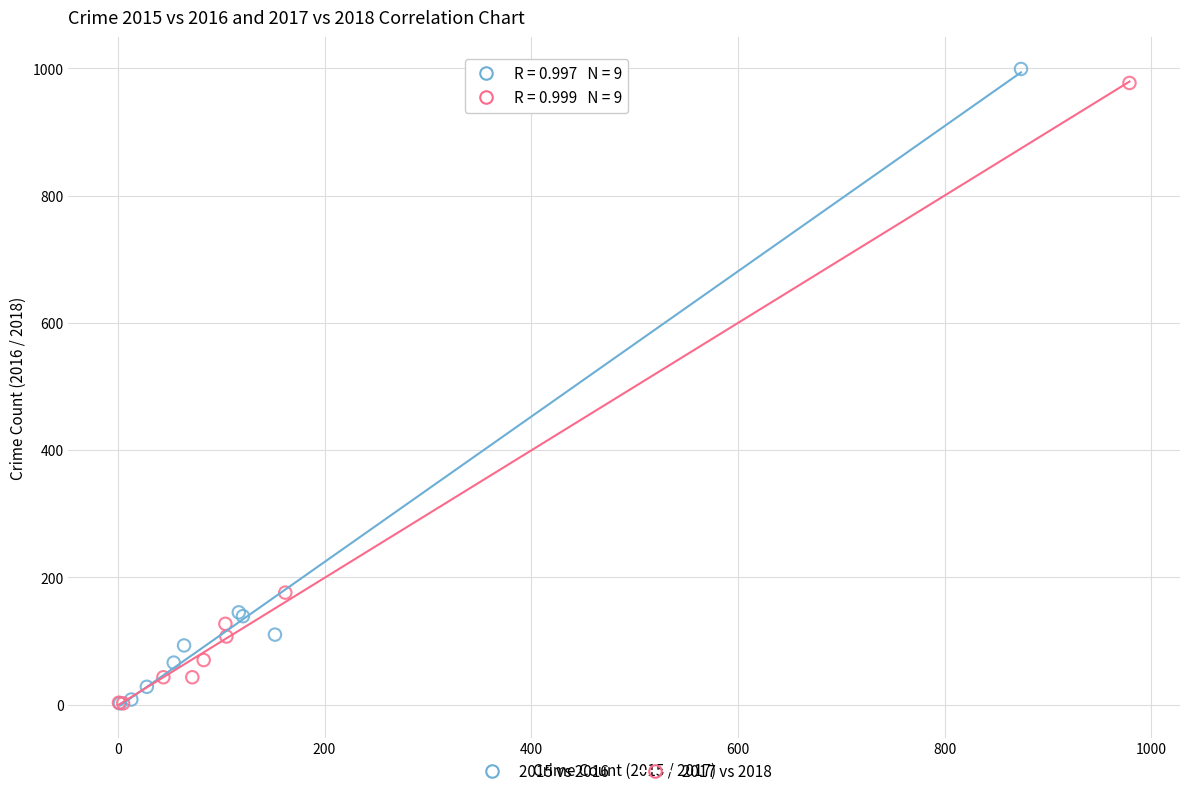

Which series contains the highest Y value?

2015 vs 2016